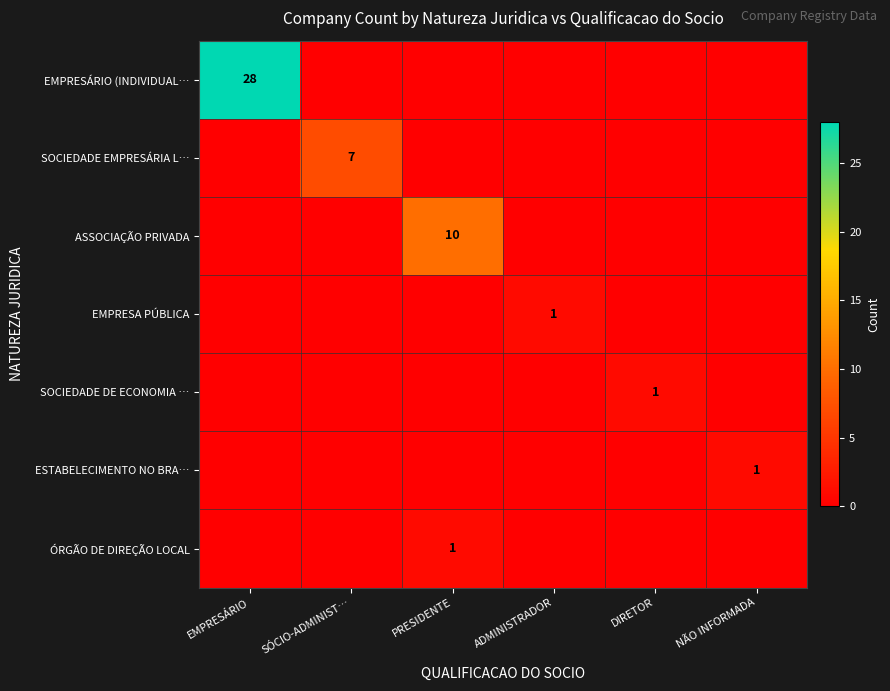

True or false: SOCIEDADE EMPRESÁRIA L… has a value of 7 at SÓCIO-ADMINIST….

True